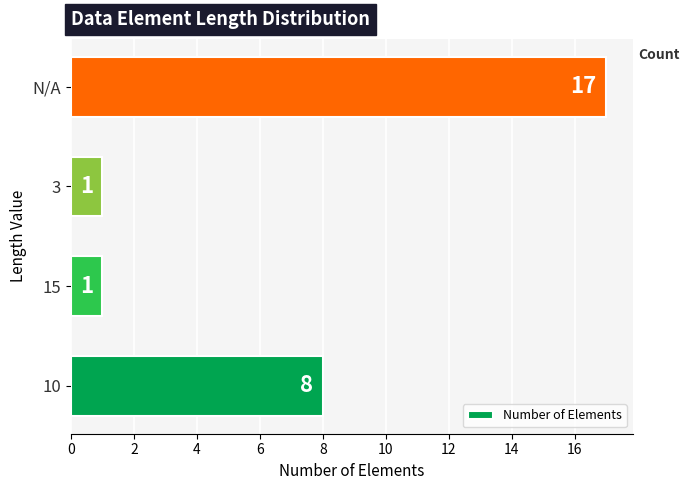

What is the maximum value shown in the chart?

17